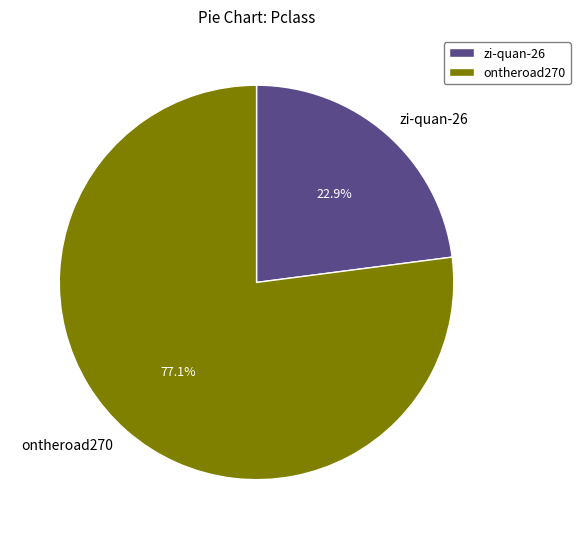

How many segments does this pie chart have?

2